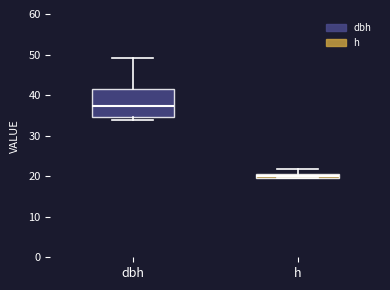

Where is the lower edge of the box for h on the y-axis? The values are not printed on the chart, so give them approximately, as read against the axis.

20